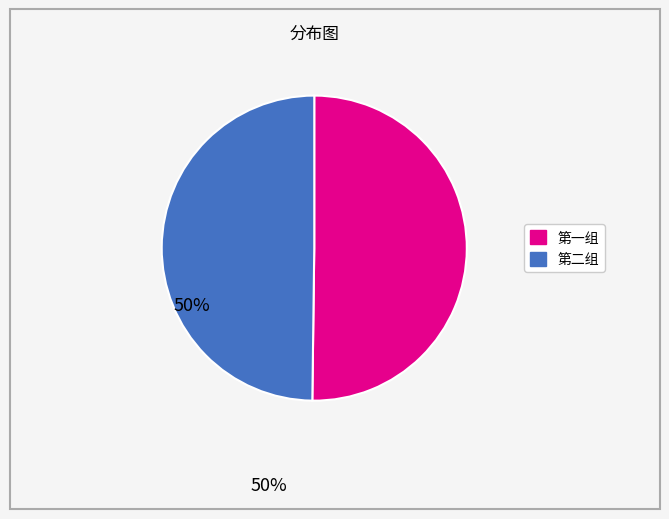

Is there any slice that represents more than half of the pie?

No